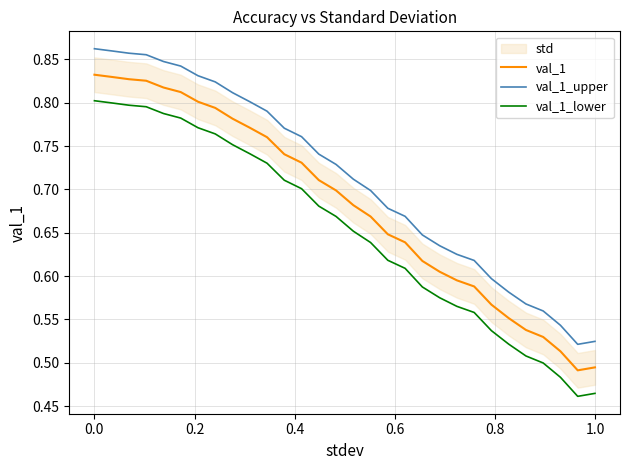

True or false: val_1_lower and val_1 intersect in this chart.

False